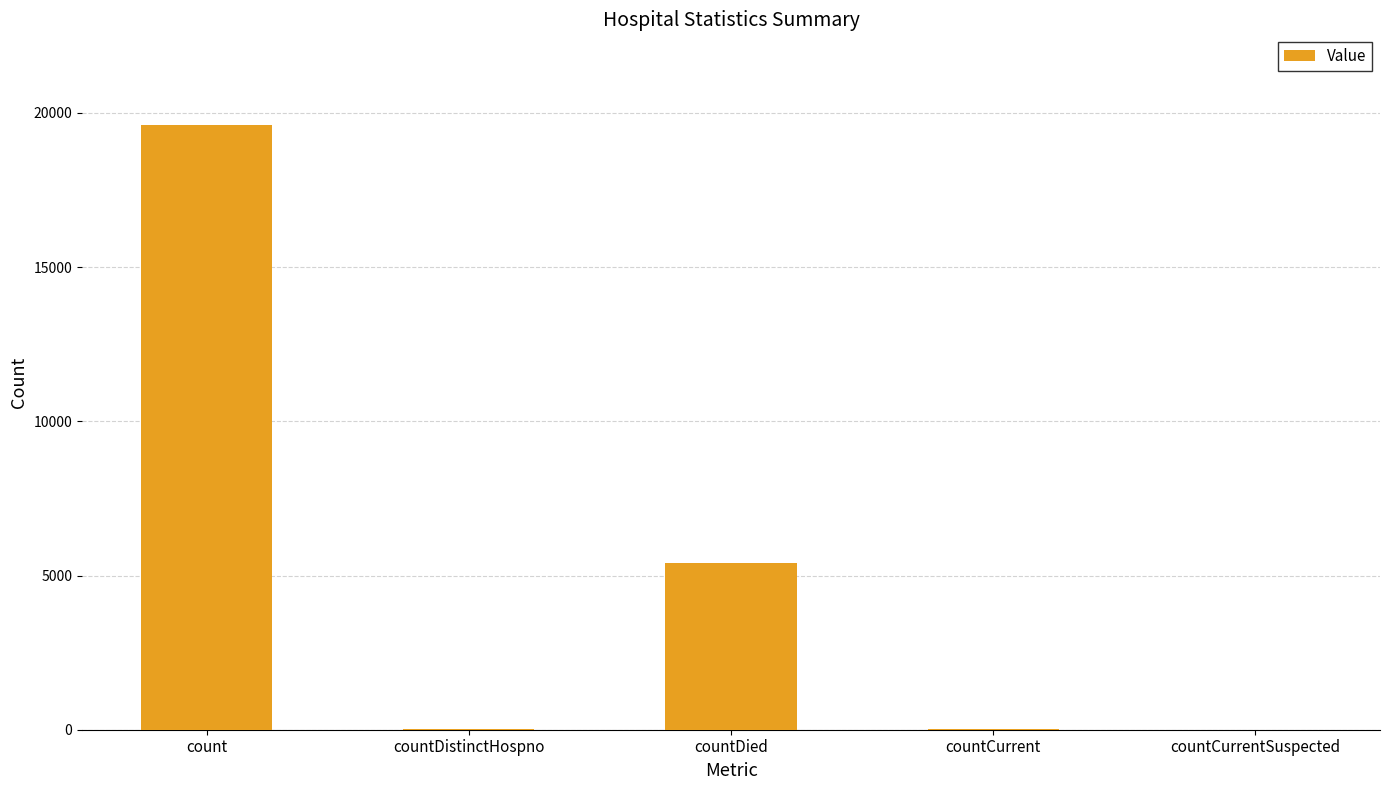

What is the greatest value displayed?

19609